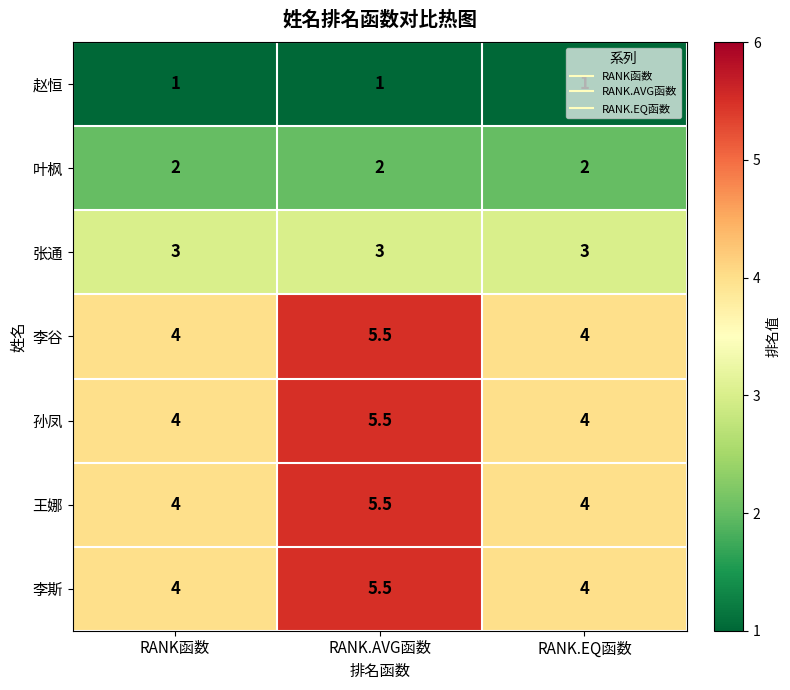

What is the approximate value of 李谷 at RANK函数?

4.0